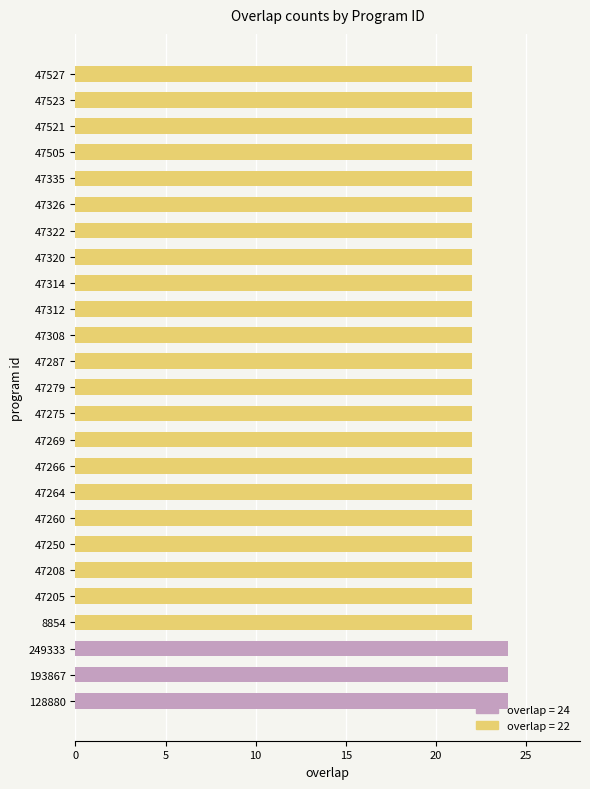

Is it true that the value at 47275 is 22?

True